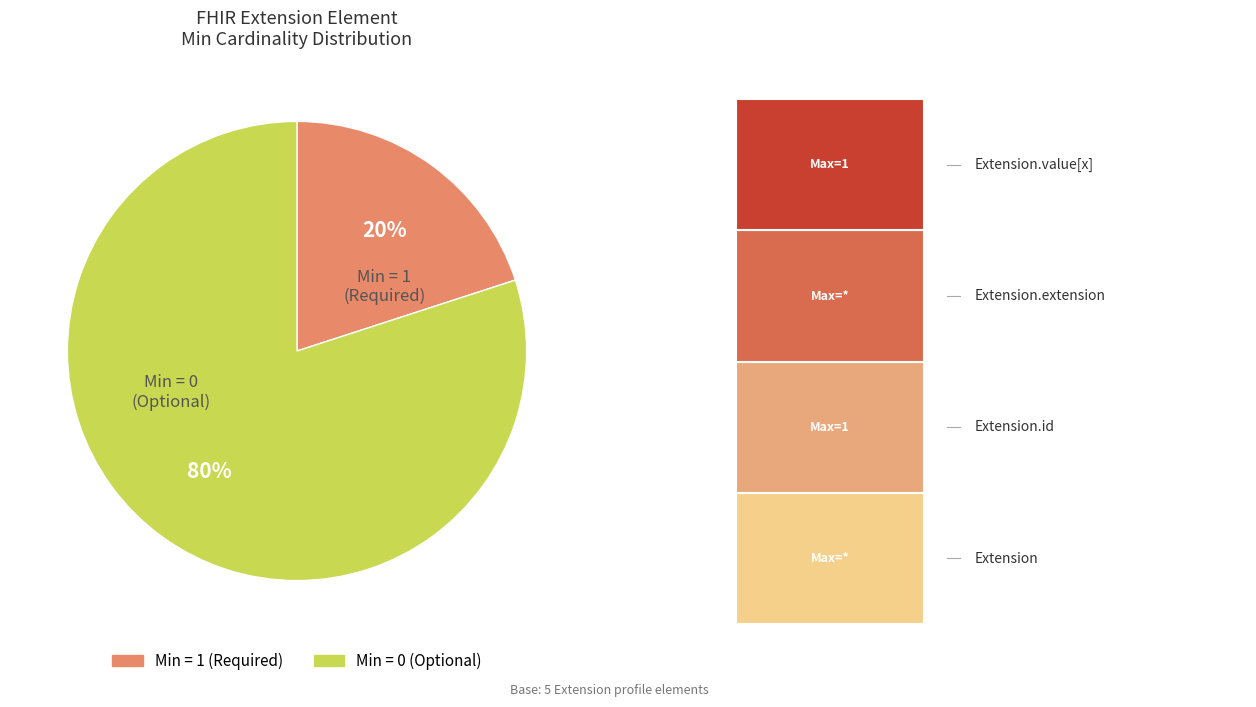

Is it true that Extension.value[x] is 0% of the pie?

True